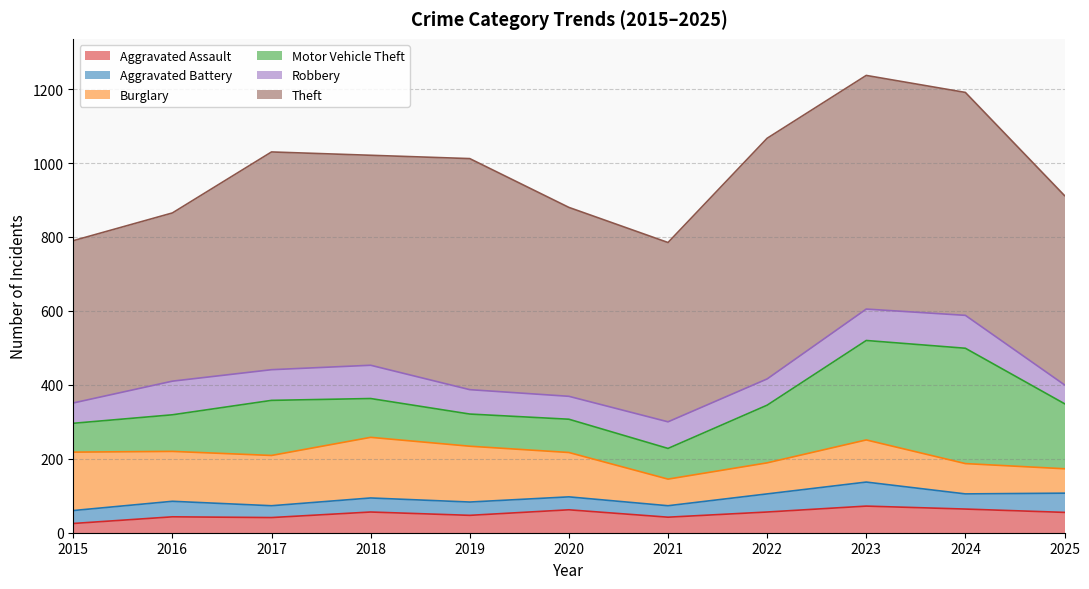

What is the difference between the highest and lowest values at 2021?

454